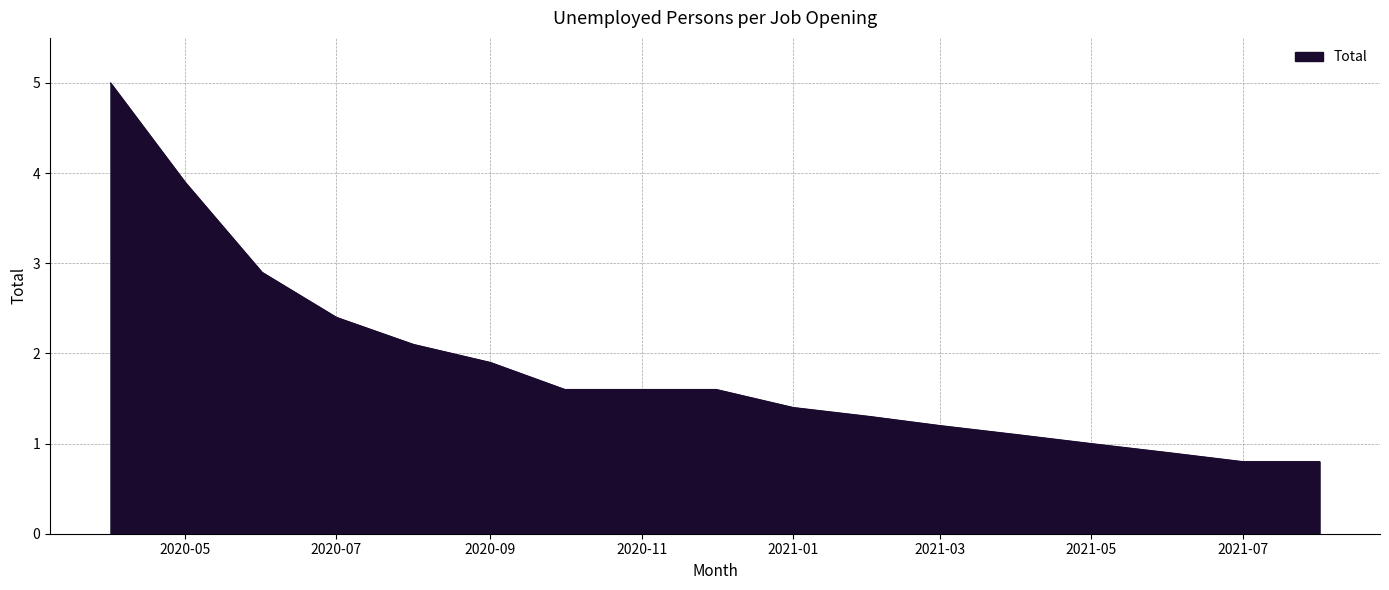

What is the maximum value shown in the chart?

5.0